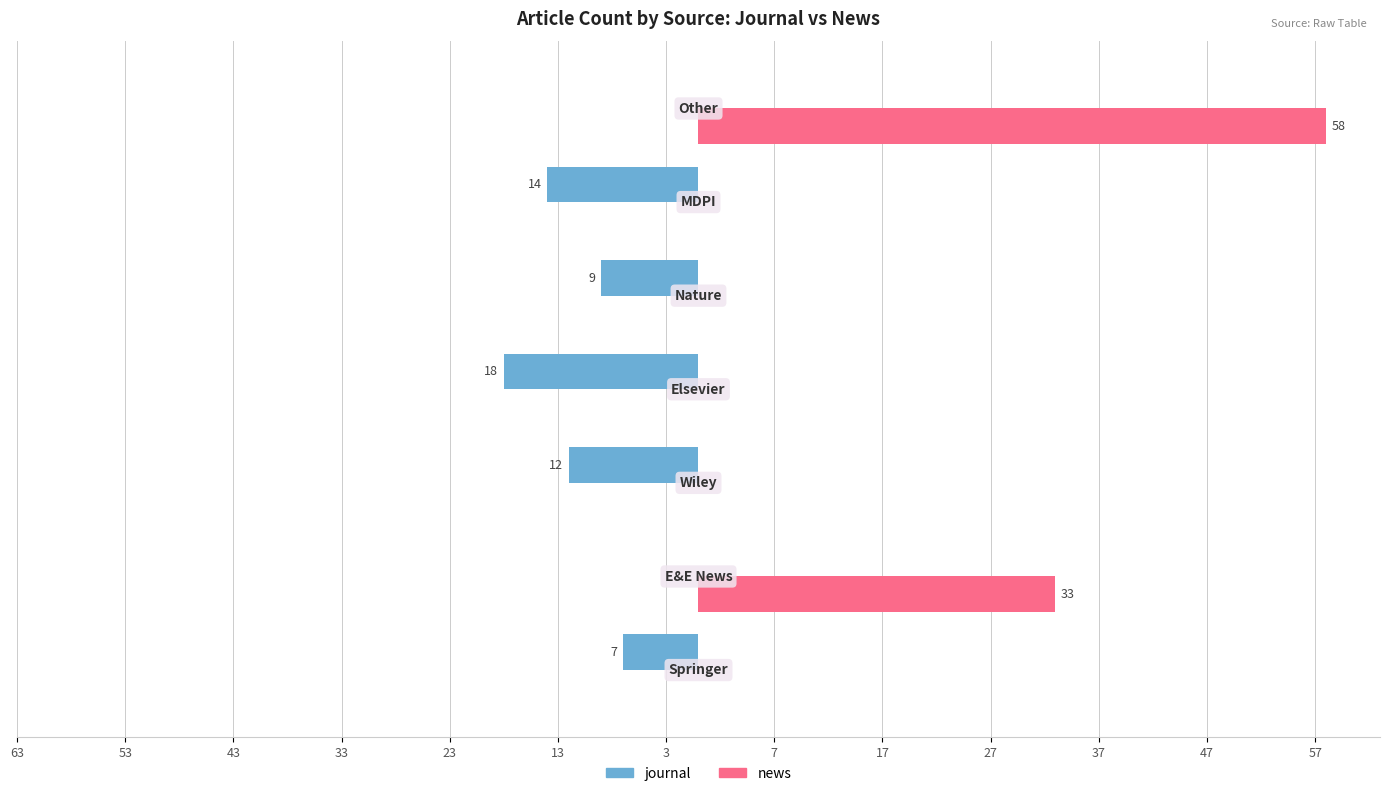

What are all the series names shown in the legend?

journal, news